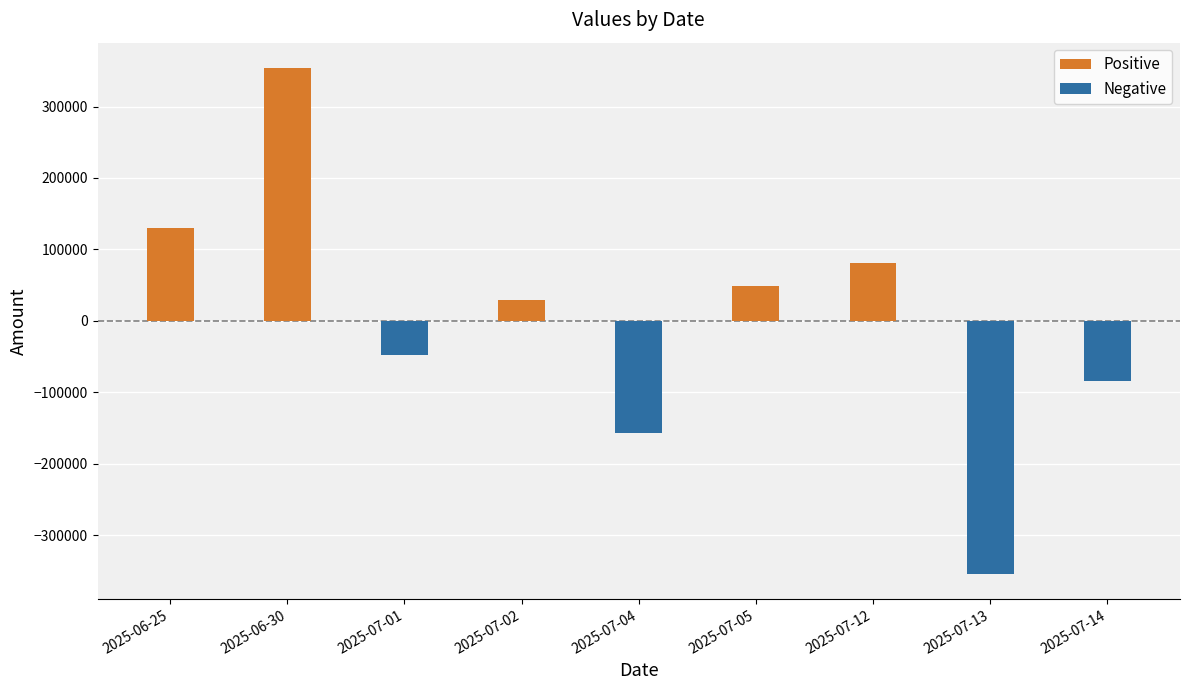

How many values are below zero?

4